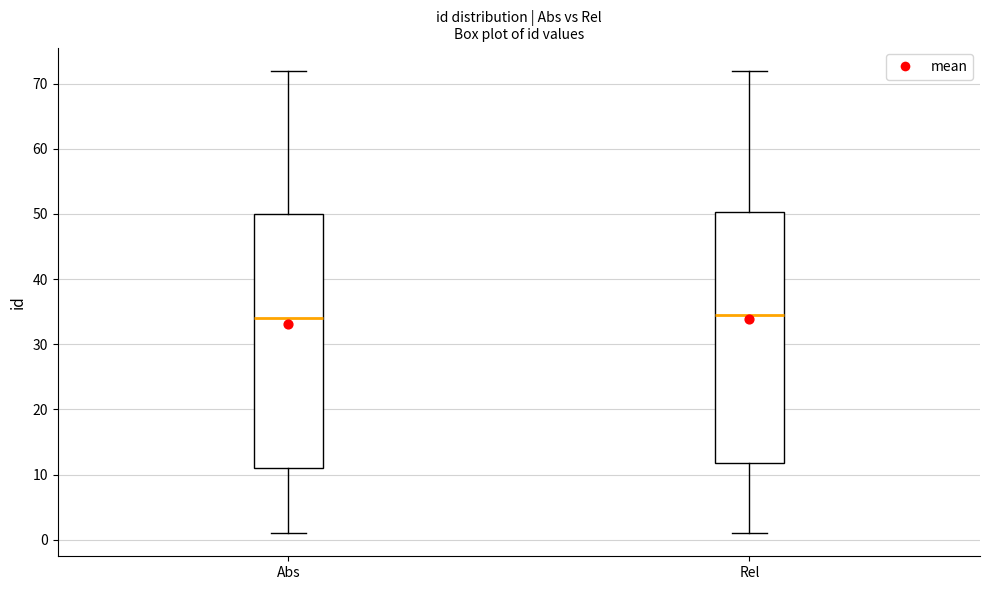

Reading left to right, transcribe this box plot: for each box, give where its median line is, the range the box spans, and where its two whiskers end, as read against the y-axis. The values are not printed on the chart, so give them approximately, as read against the axis.

Abs: median 34, box 11 to 50, whiskers 1 to 72
Rel: median 35, box 12 to 50, whiskers 1 to 72